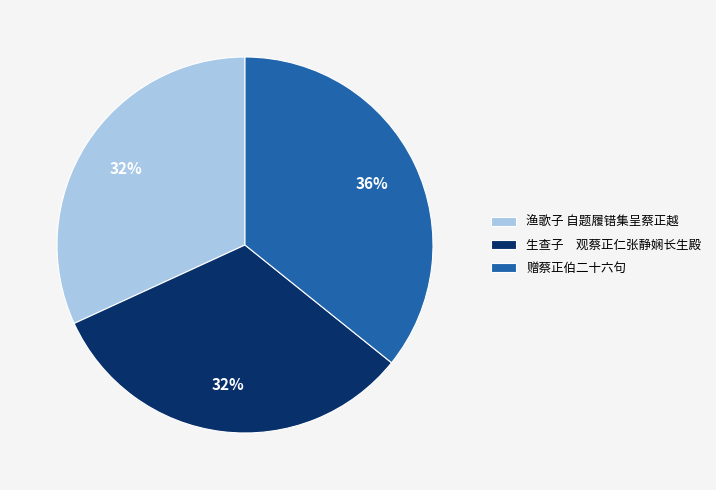

How many slices are in this pie chart?

3